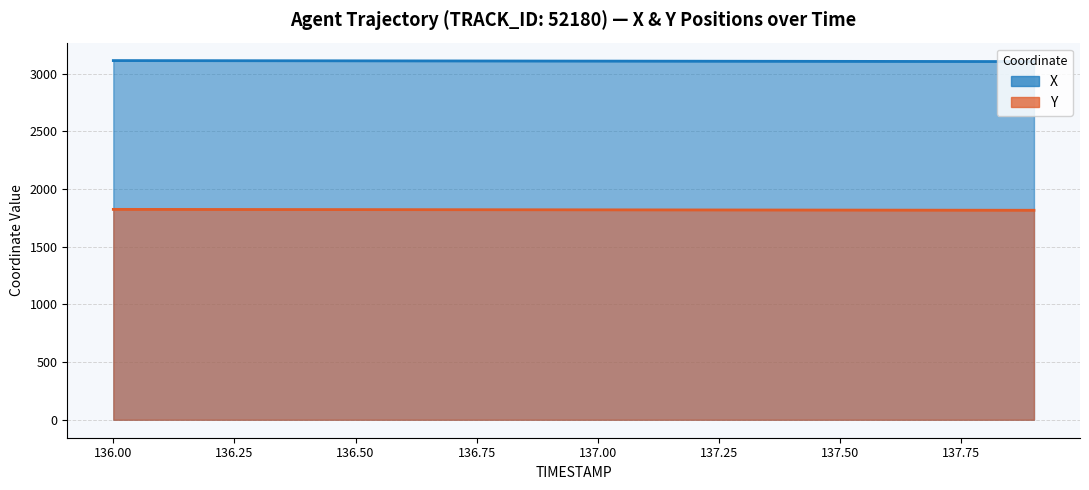

What is the label of the 7th point from the right?

137.3